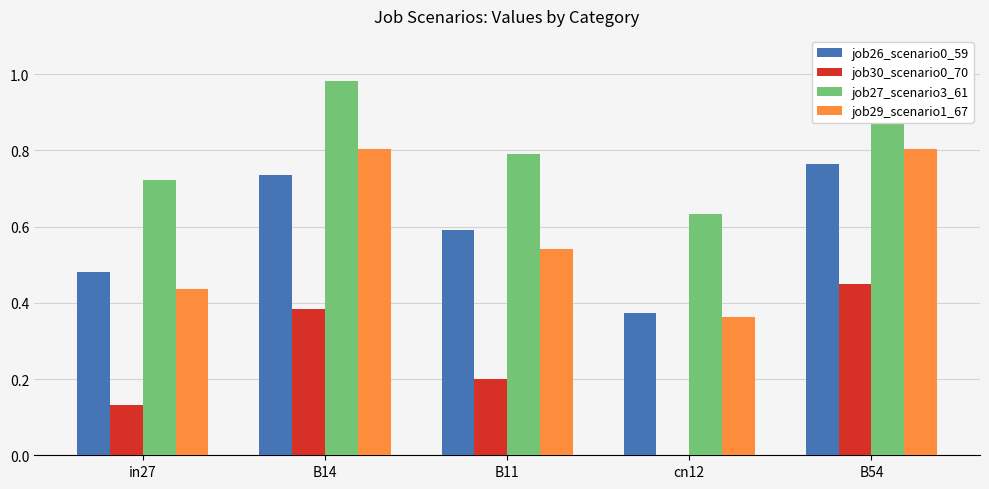

How many values in the job30_scenario0_70 series exceed 0?

4